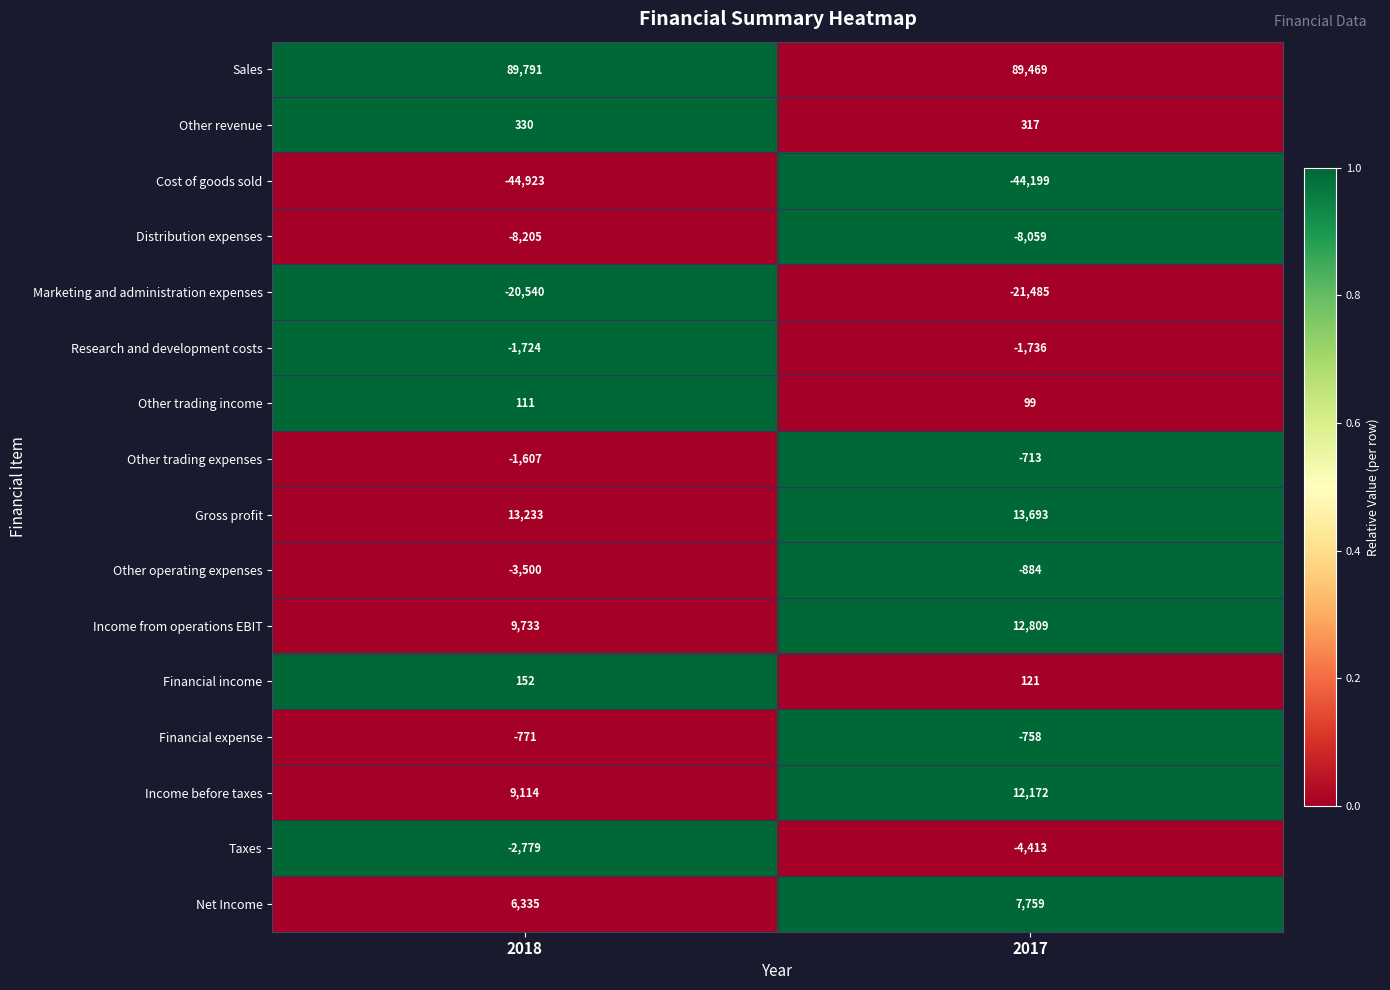

Count the number of data series in this chart.

16